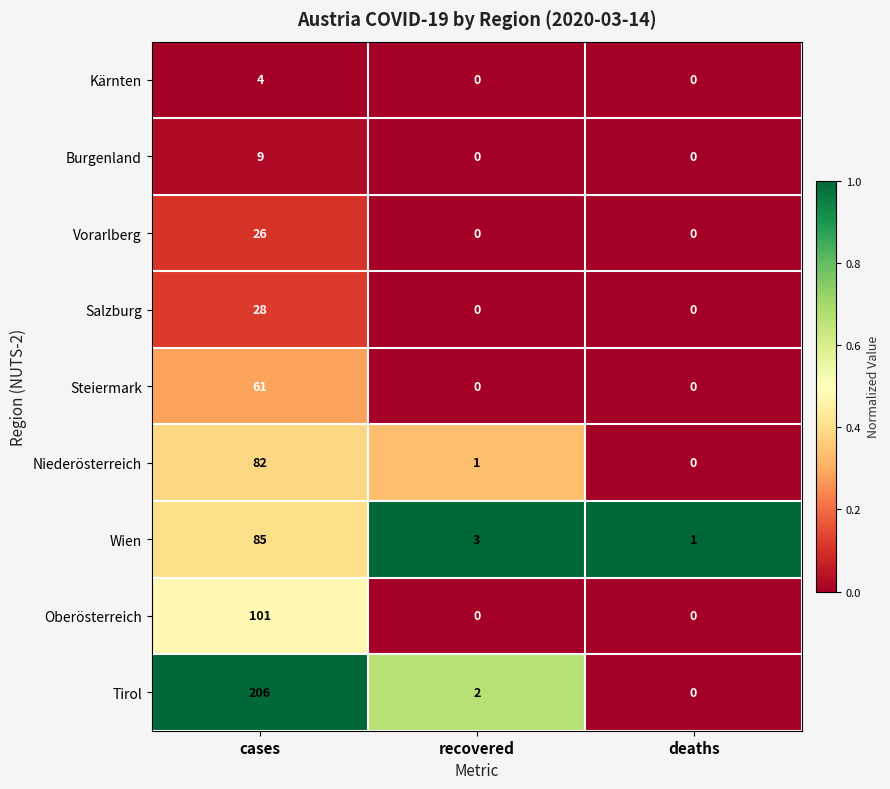

At cases, list the series in order from smallest to largest.

Kärnten, Burgenland, Vorarlberg, Salzburg, Steiermark, Niederösterreich, Wien, Oberösterreich, Tirol